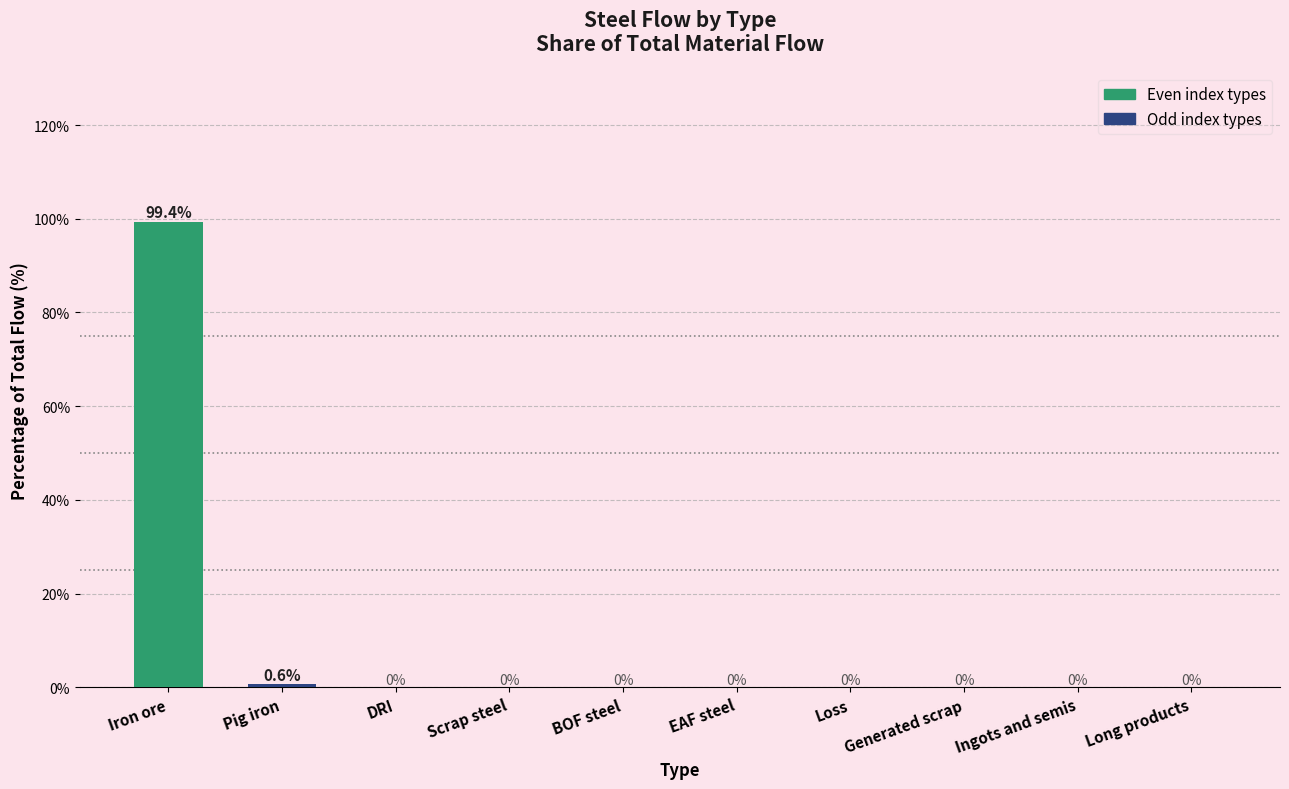

Which label corresponds to the largest value in the chart?

Iron ore